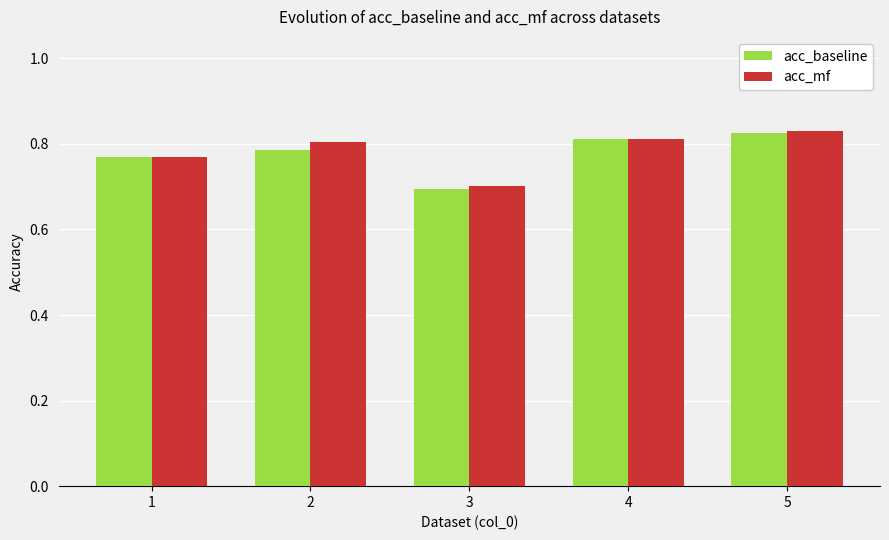

What are all the series names shown in the legend?

acc_baseline, acc_mf